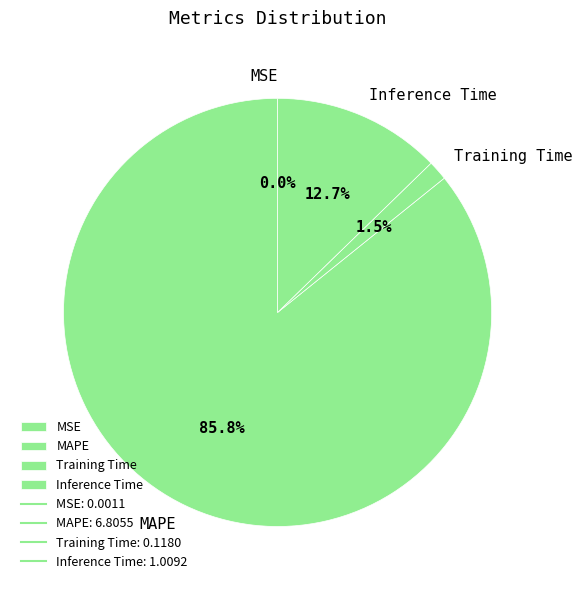

What percentage do Training Time and MAPE together represent?

87.3%